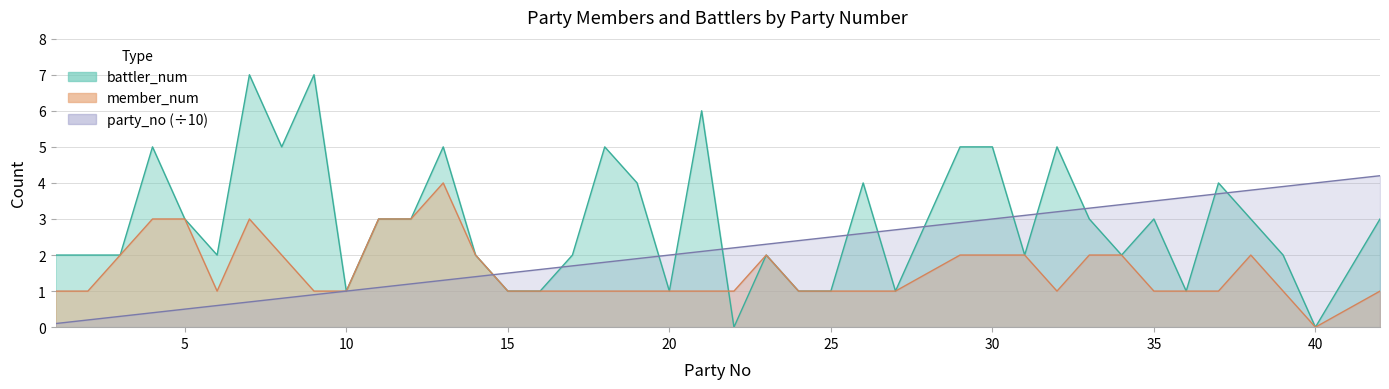

Is it true that member_num equals 1.2 at 14?

False